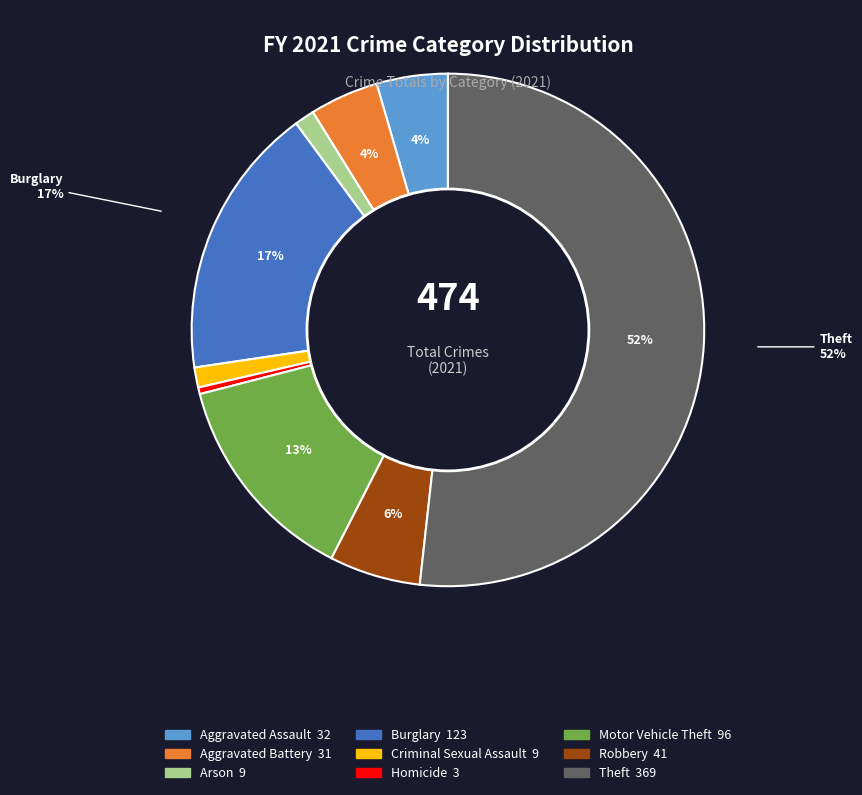

Between Criminal Sexual Assault and Theft, which is larger?

Theft